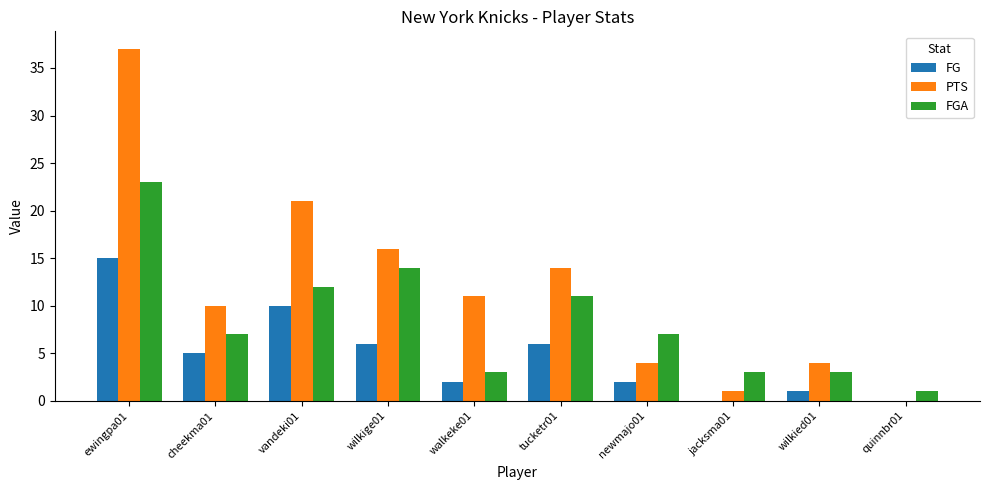

How many positive values does the PTS series have?

9